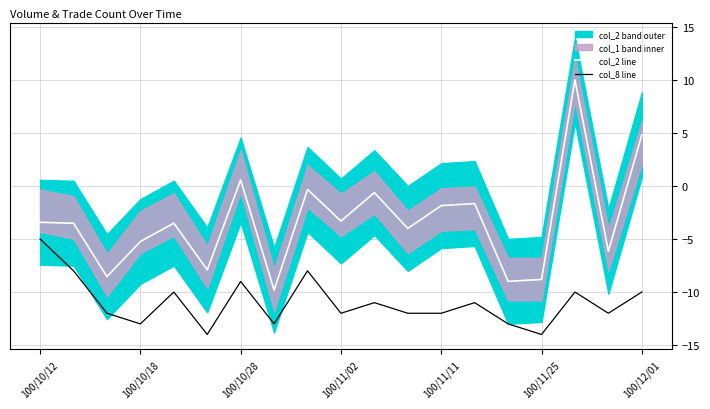

What is the average value of the col_8 line series?

-11.0